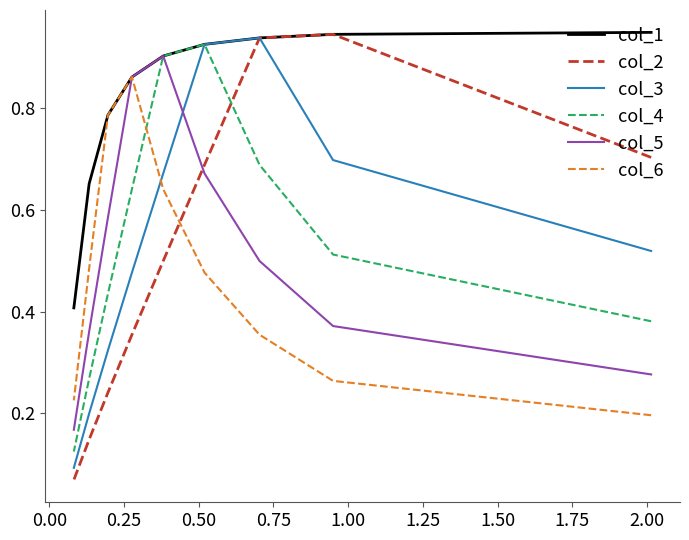

True or false: col_1 has more than 1 points higher than both neighbors.

False